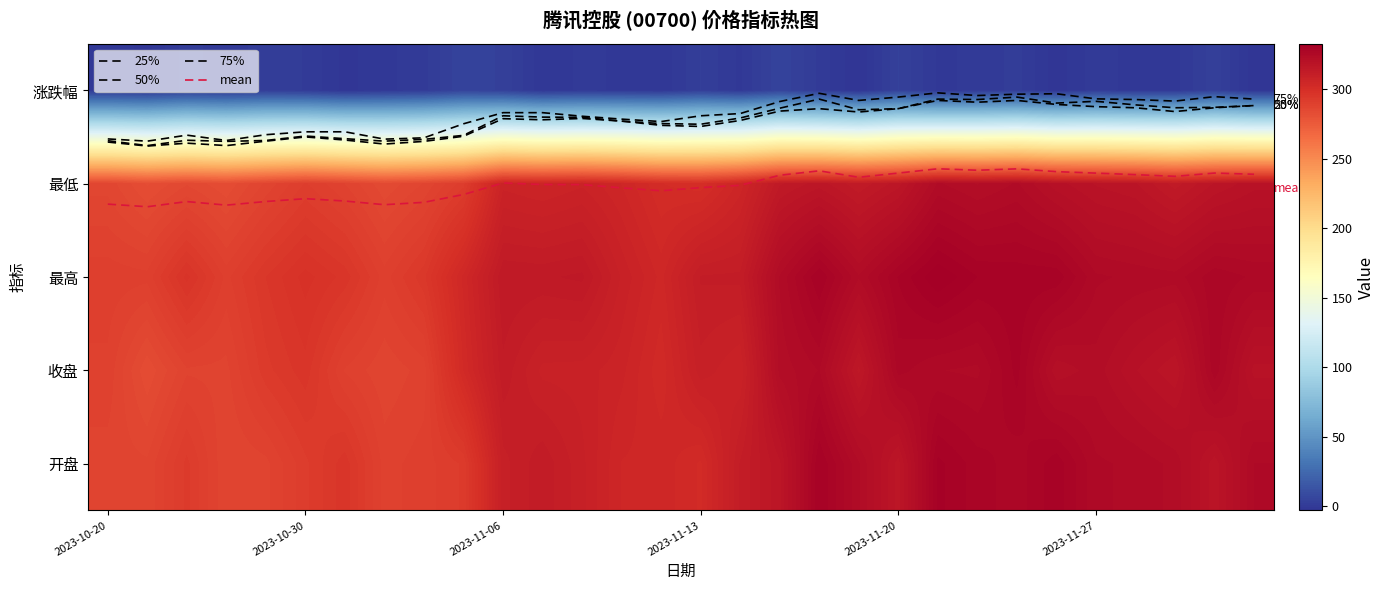

Which category has the highest value across all series?

21